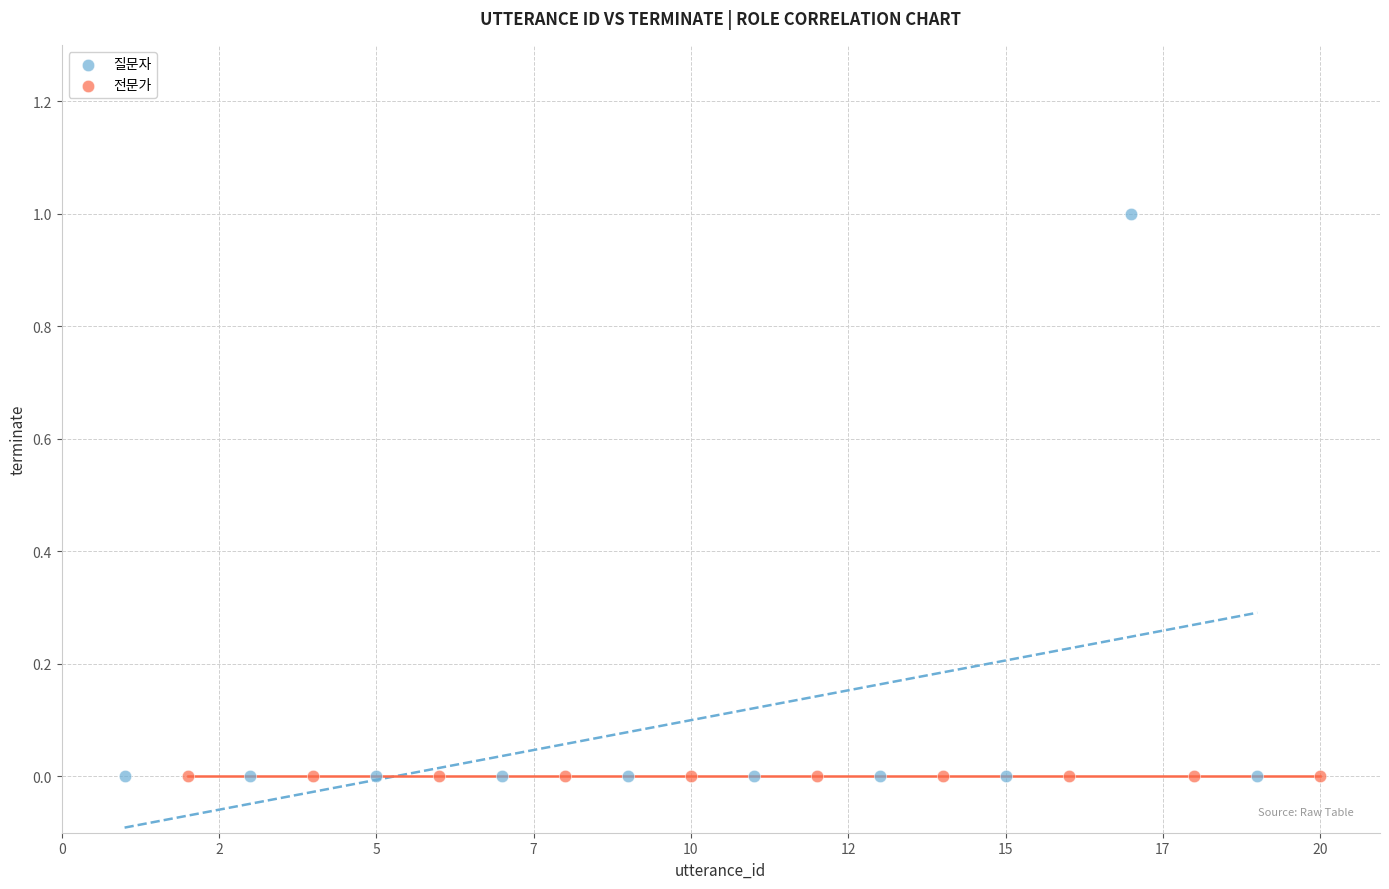

Which series reaches the maximum Y coordinate?

질문자